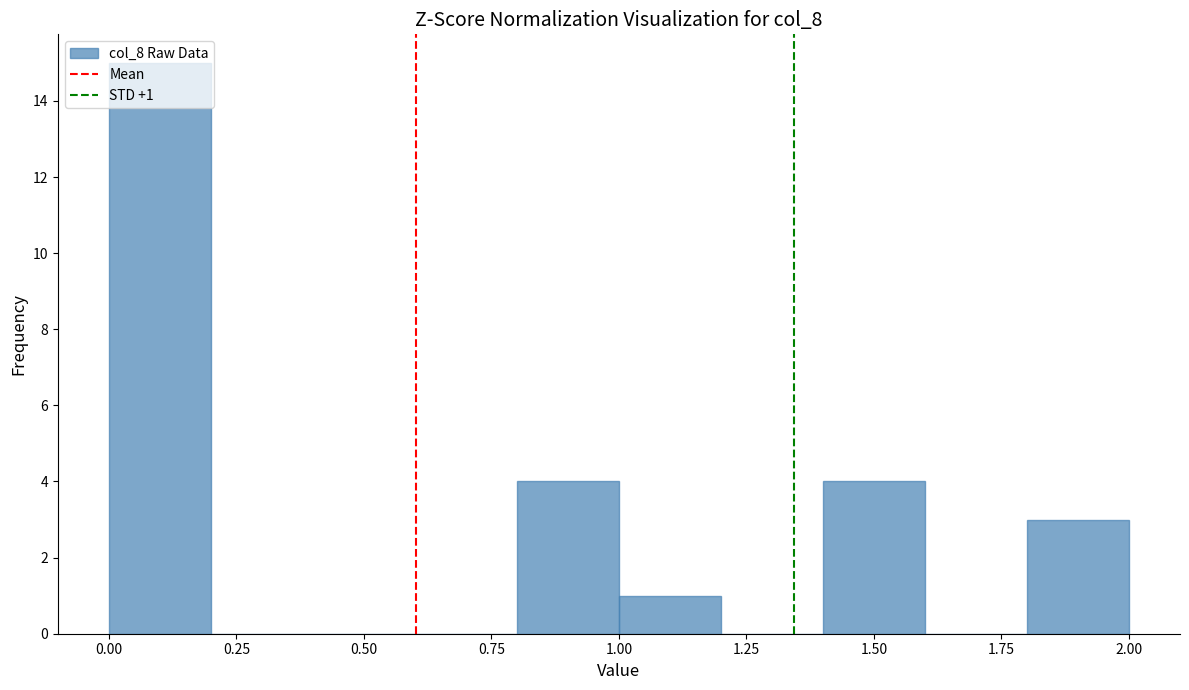

Which range on the x-axis has the tallest bar?

0.0 to 0.2